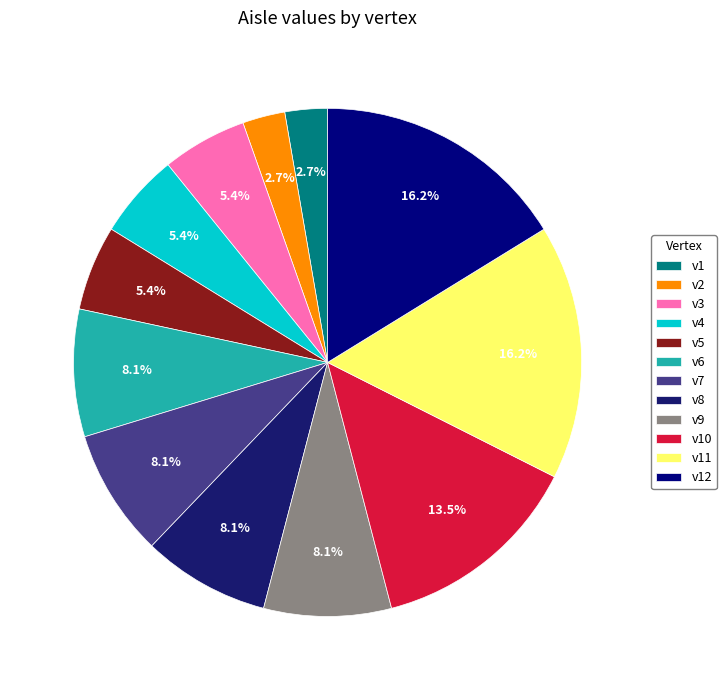

Is there any slice that represents more than half of the pie?

No